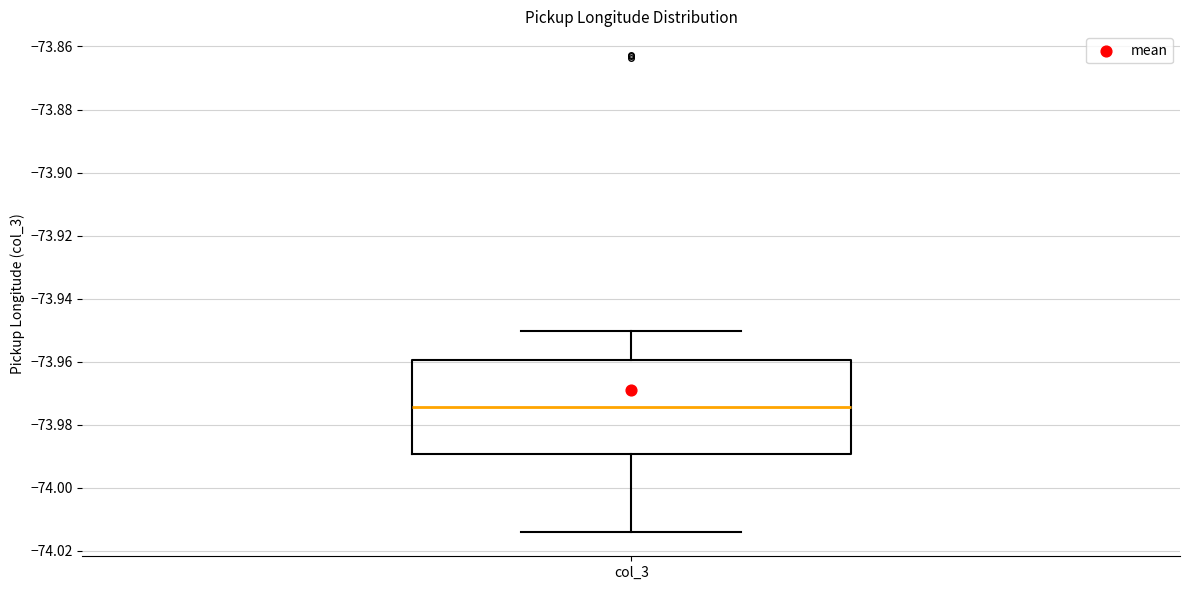

Read this box plot against the y-axis: the position of the median line, the range covered by the box, and the ends of both whiskers. The values are not printed on the chart, so give them approximately, as read against the axis.

median -73.974, box -73.990 to -73.960, whiskers -74.014 to -73.950